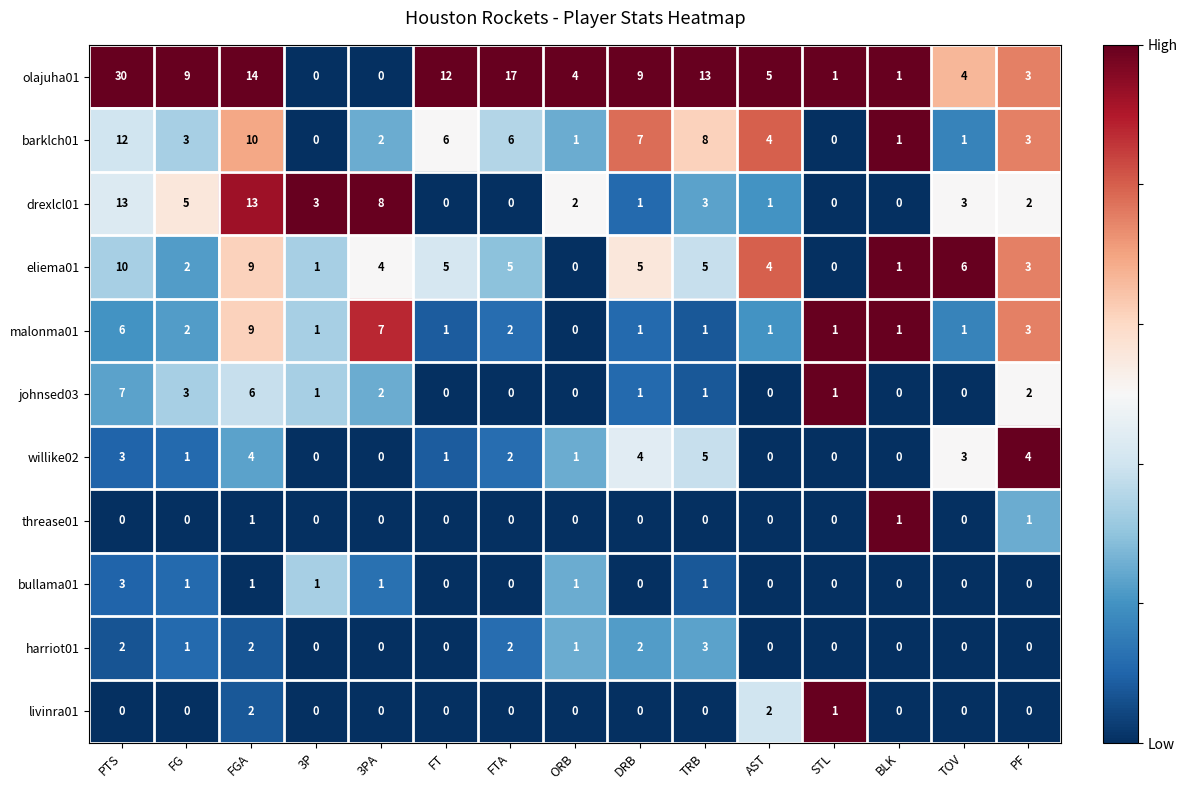

At which label is willike02 closest to 2?

FTA